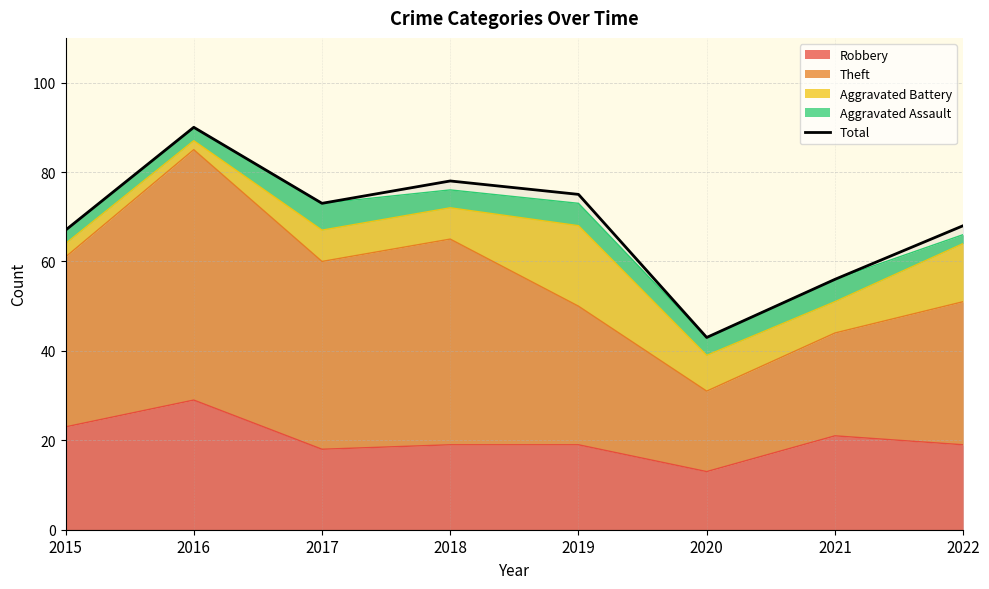

At which label is the value closest to 66?

2015